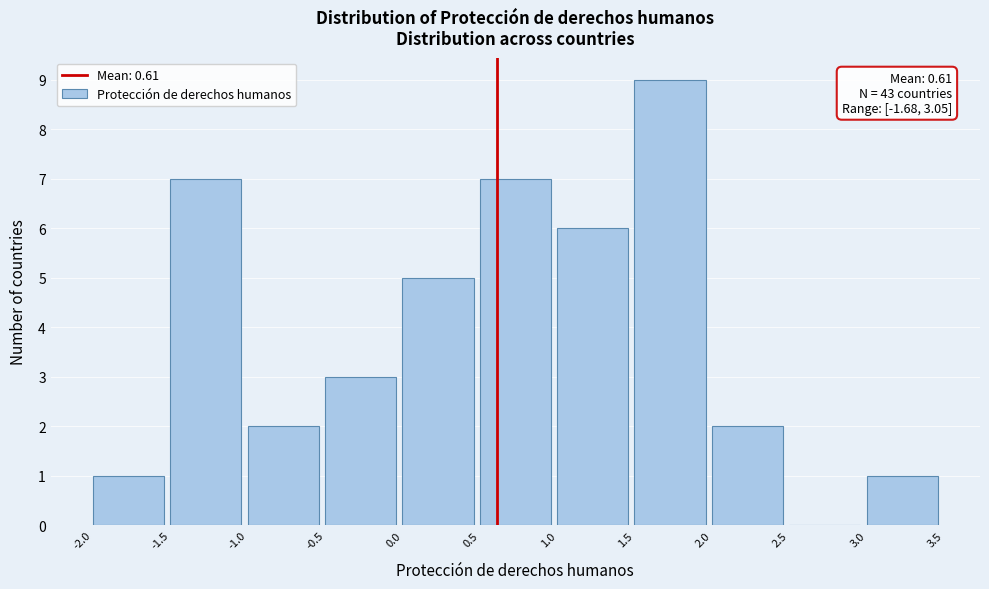

Which range on the x-axis has the tallest bar?

1.5 to 2.0